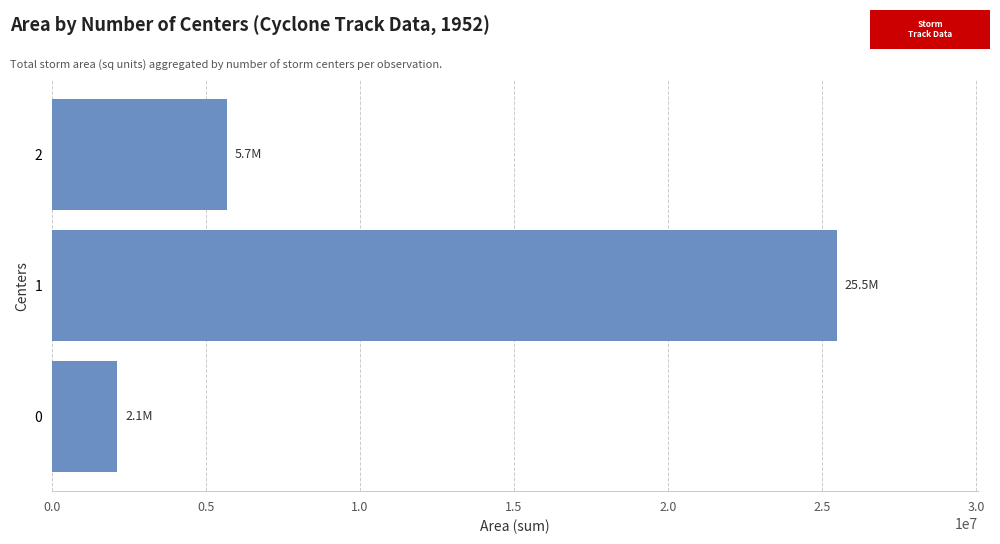

Are the bars horizontal?

Yes